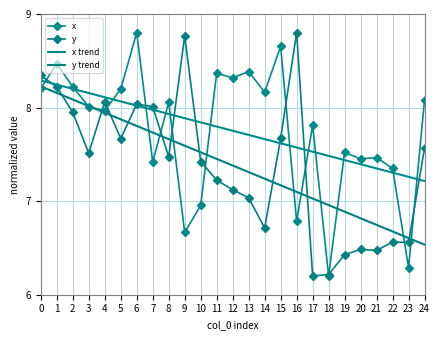

At which category is the sum across all series the highest?

1